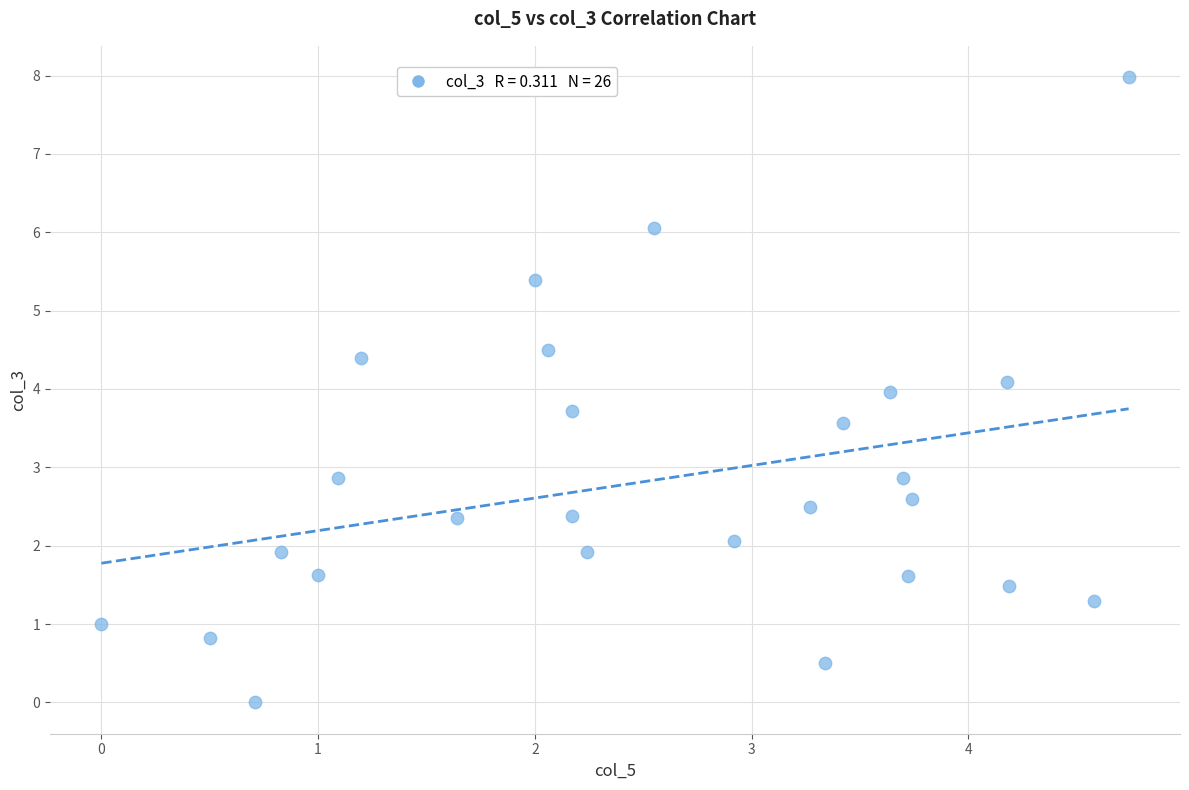

What is the range of Y values (max minus min)?

8.0